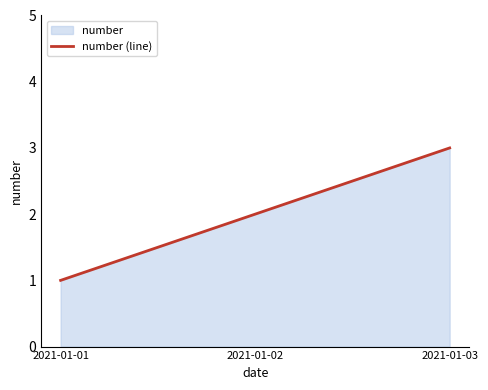

Which label corresponds to the smallest value in the chart?

2021-01-01